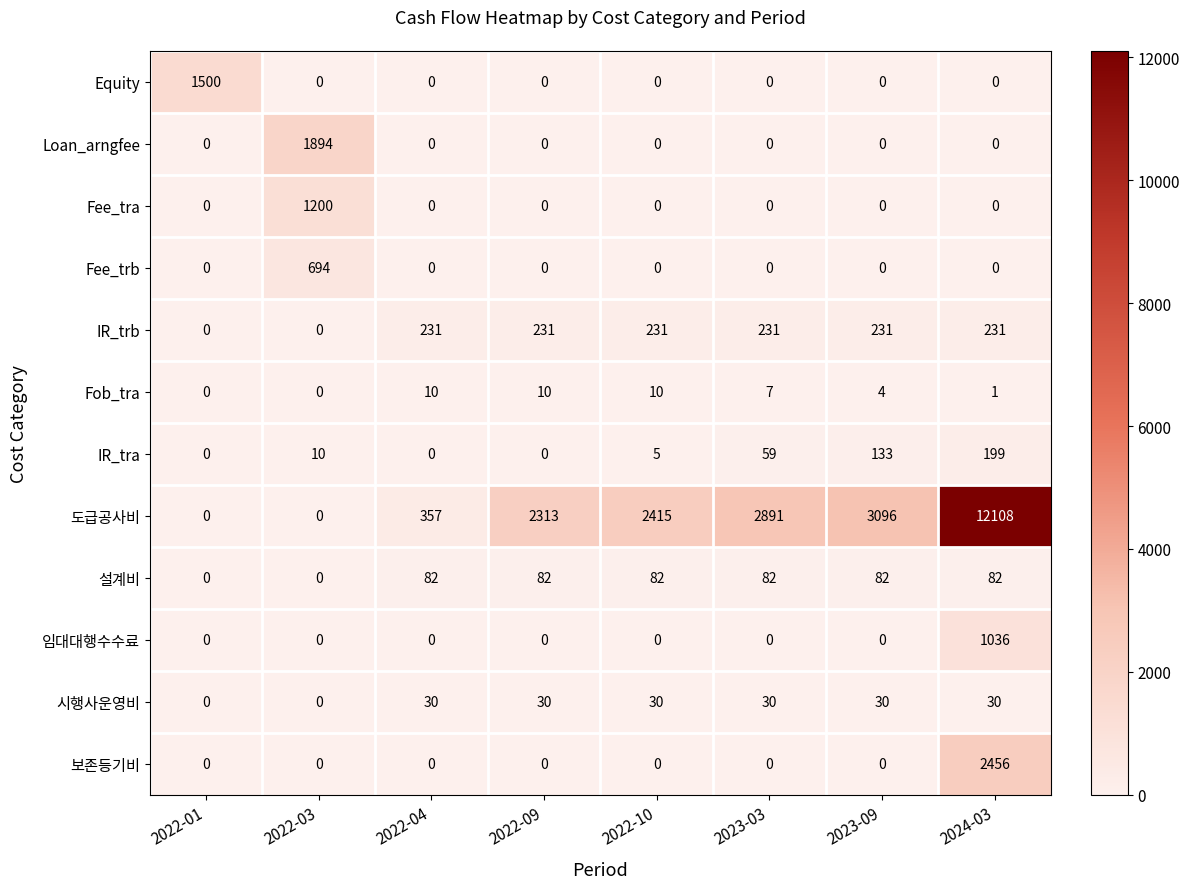

What is the difference between the highest and lowest values at 2024-03?

12108